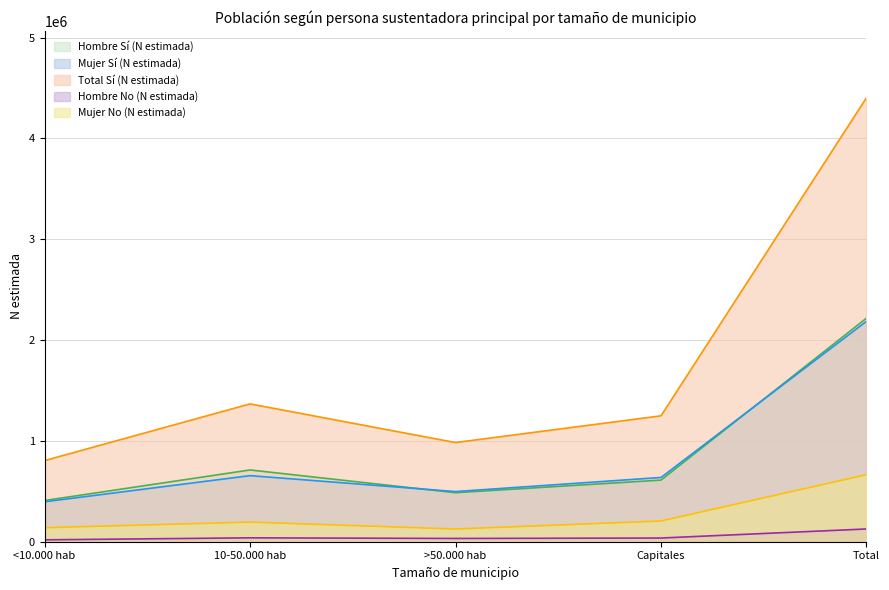

Which series has the largest total across all categories?

Total Sí (N estimada)